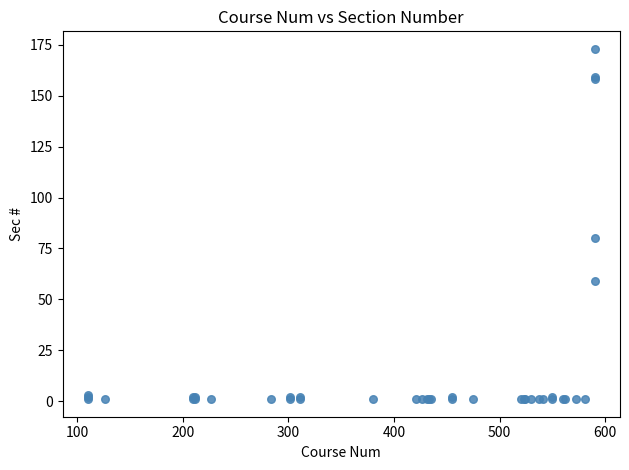

What Y value in the scatter plot is closest to 87?

80